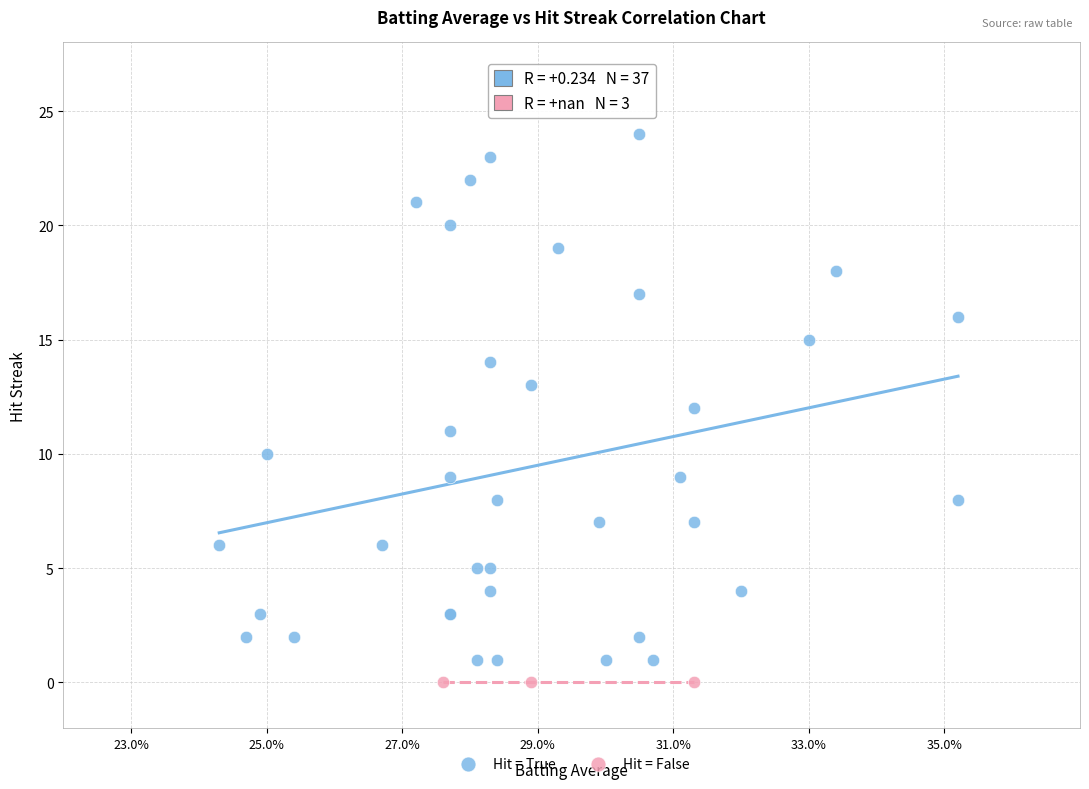

Which series reaches the maximum Y coordinate?

Hit = True